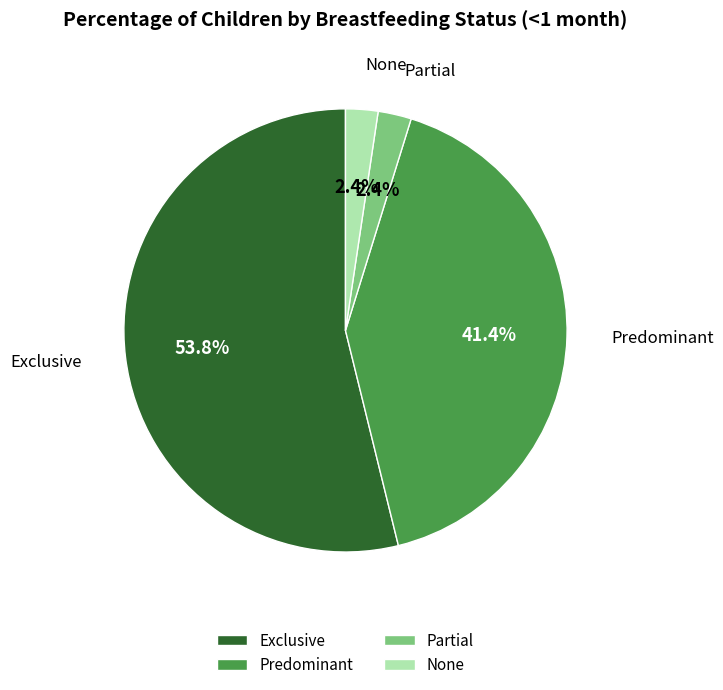

Is there a majority slice in this chart?

Yes